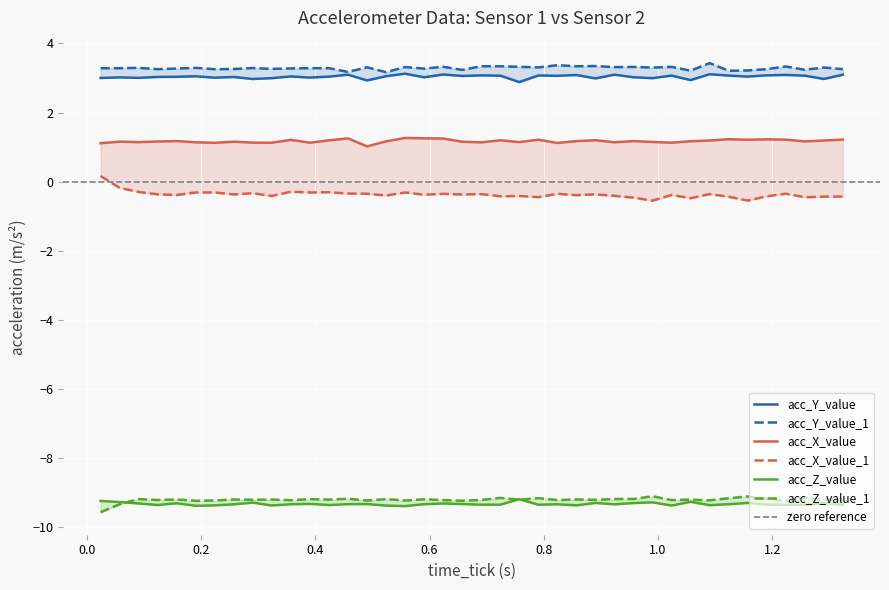

At how many categories does at least one series exceed 0?

40